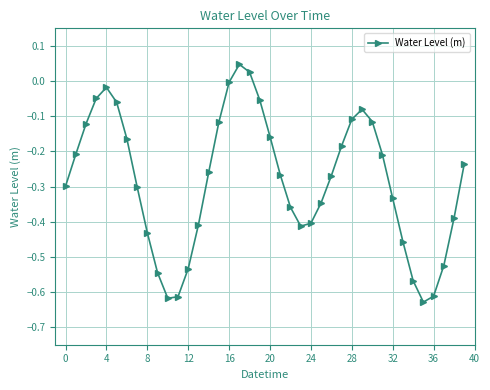

What is the sum of all values?

-11.4